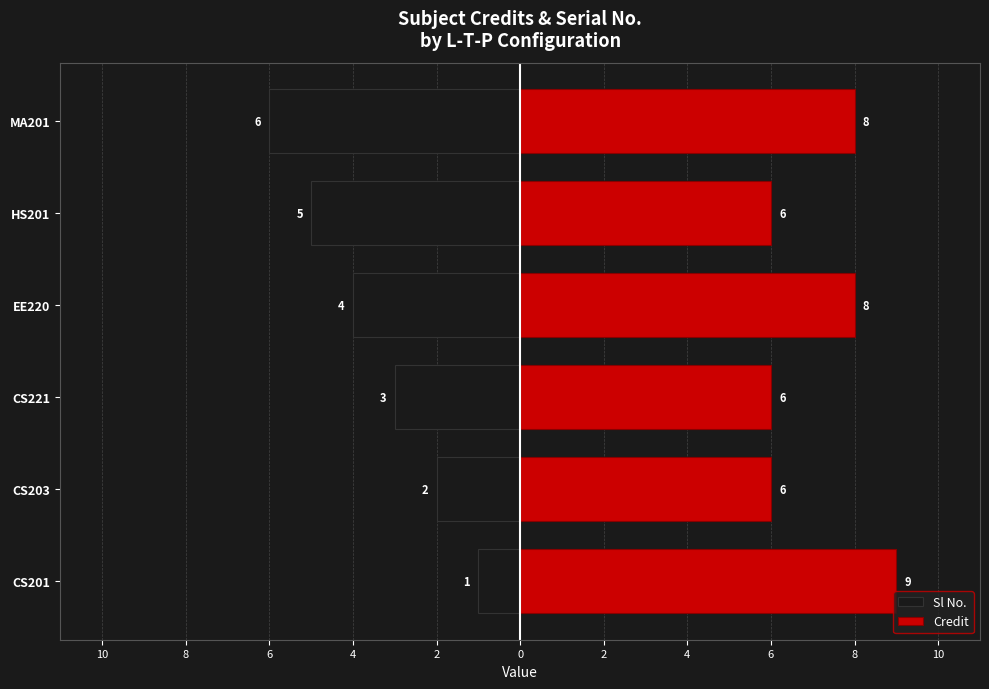

Reading left to right, what are all the values shown in this chart?

Sl No.: -1	-2	-3	-4	-5	-6
Credit: 9	6	6	8	6	8